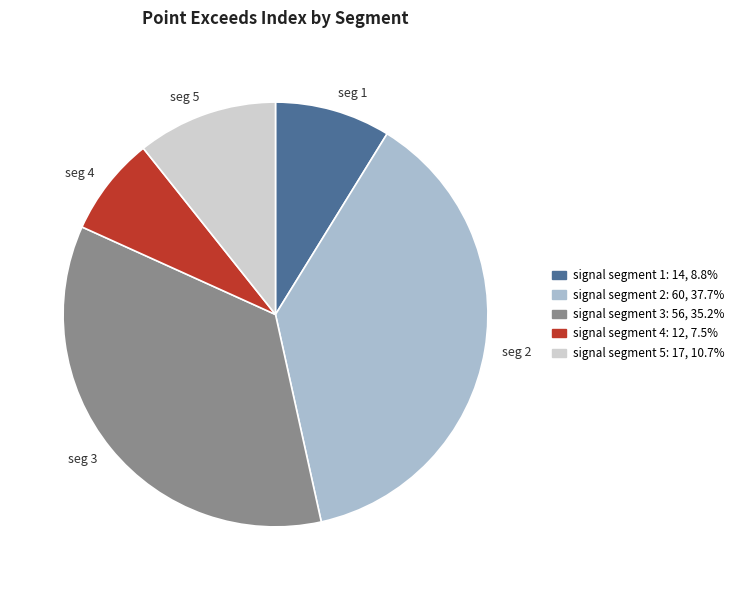

Is there any slice that represents more than half of the pie?

No